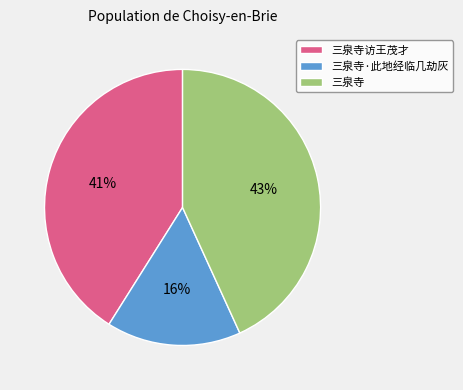

What is the ratio of the value at 三泉寺·此地经临几劫灰 to the value at 三泉寺访王茂才?

0.4